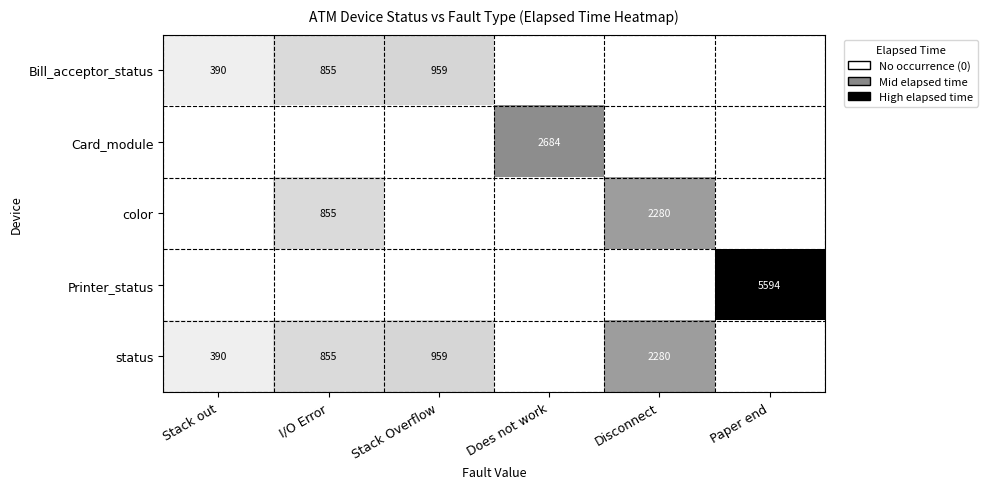

What is the spread (max minus min) of values at Disconnect?

2280